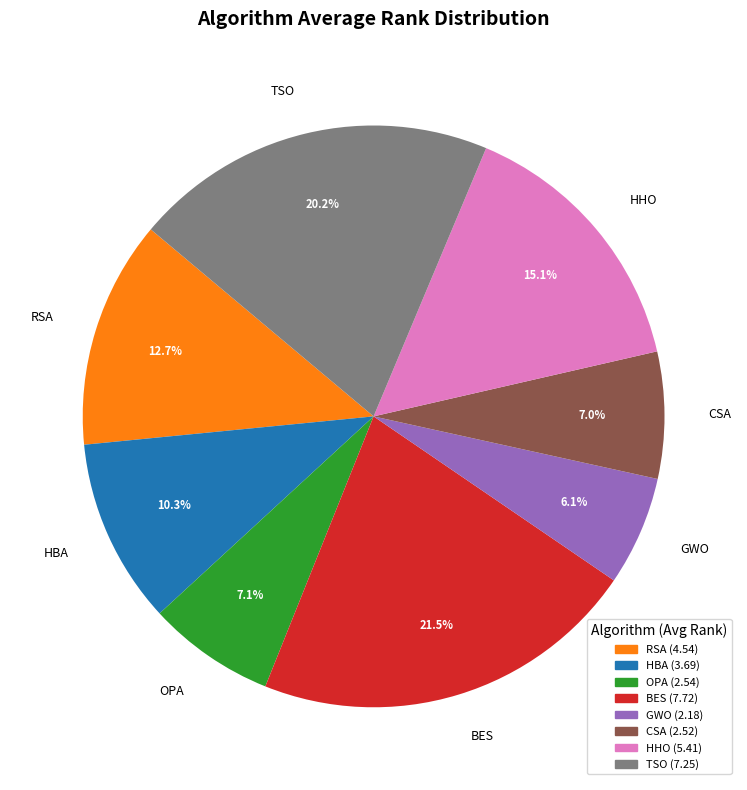

True or false: OPA accounts for 1% of the total.

False